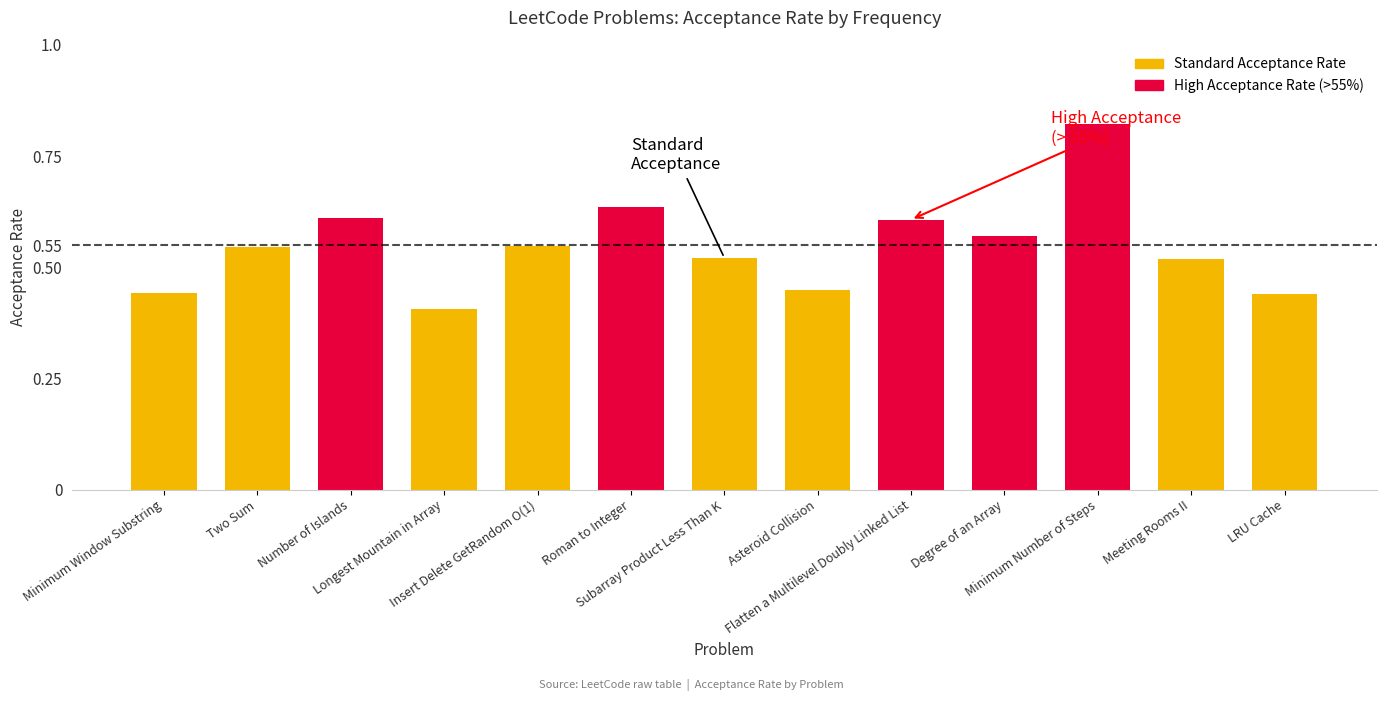

What is the sum of all values?

7.1